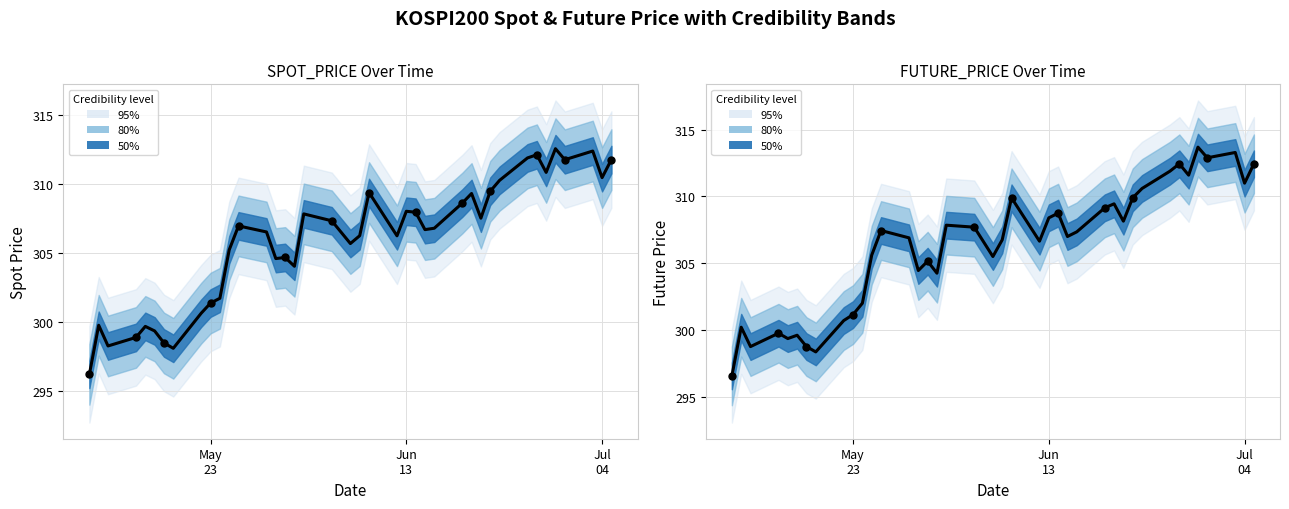

Which series reaches the minimum Y coordinate?

SPOT_PRICE